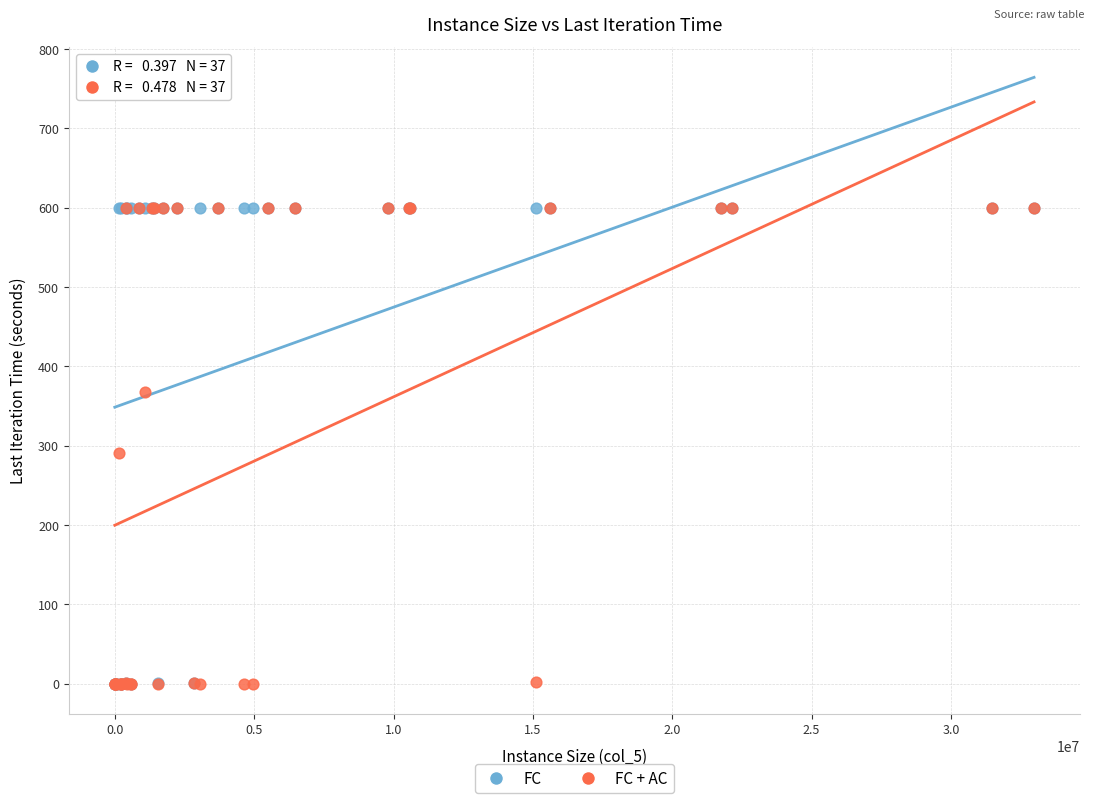

Across all series, what Y value is closest to 300?

291.2